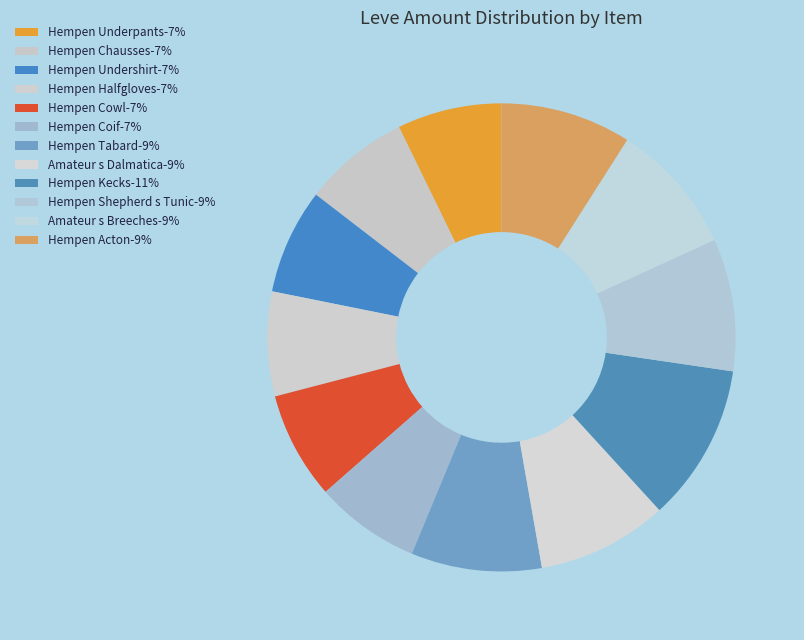

What percentage do Hempen Acton and Hempen Coif together represent?

16.3%